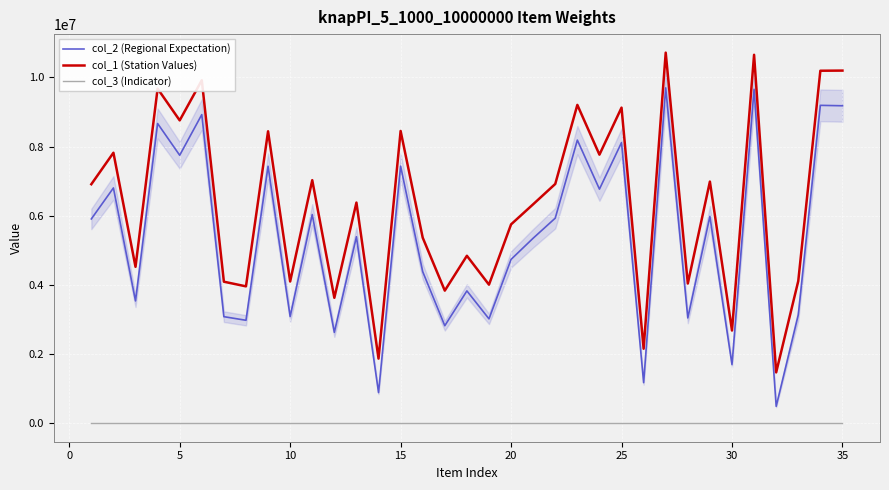

Rank the series by their average value, from highest to lowest.

col_1 (Station Values), col_2 (Regional Expectation), col_3 (Indicator)